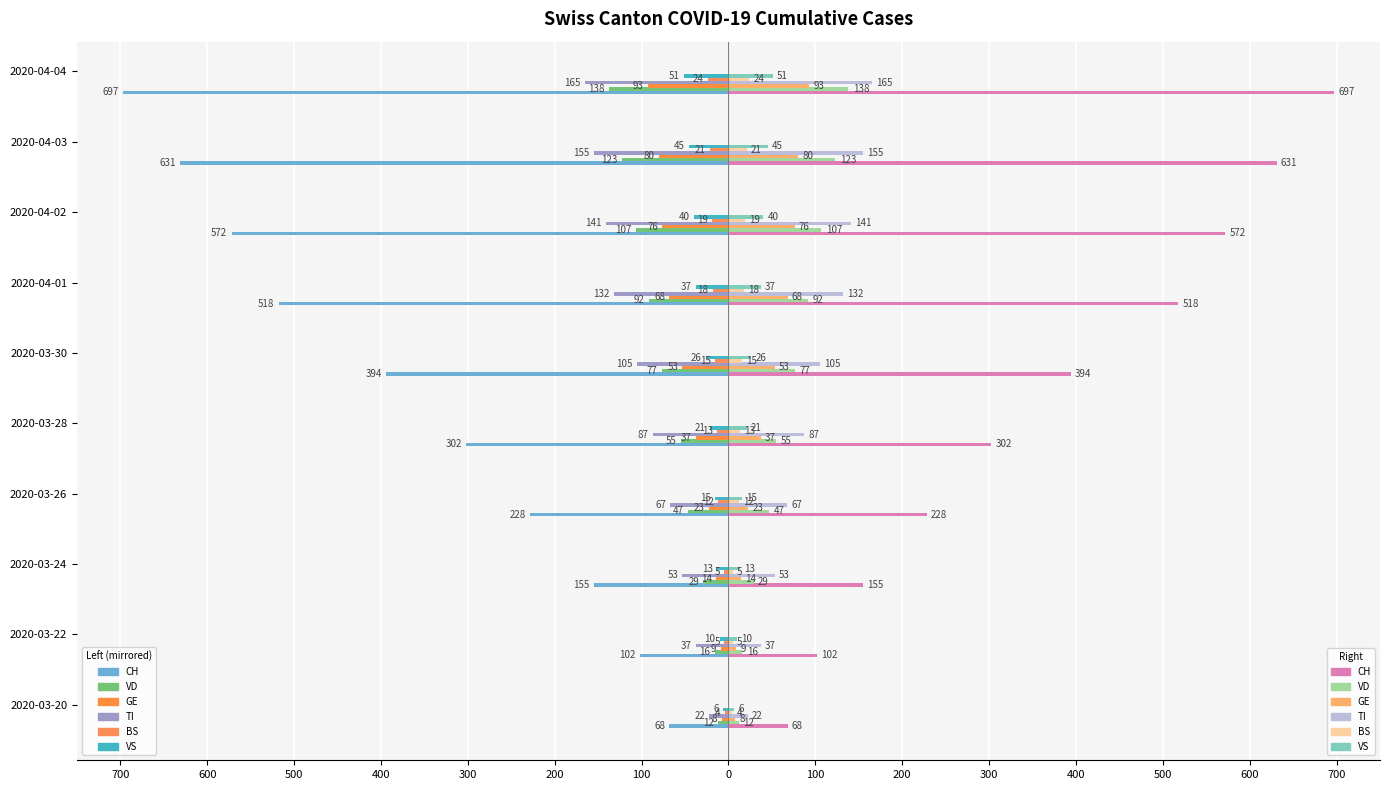

What are all the series names shown in the legend?

CH, VD, GE, TI, BS, VS